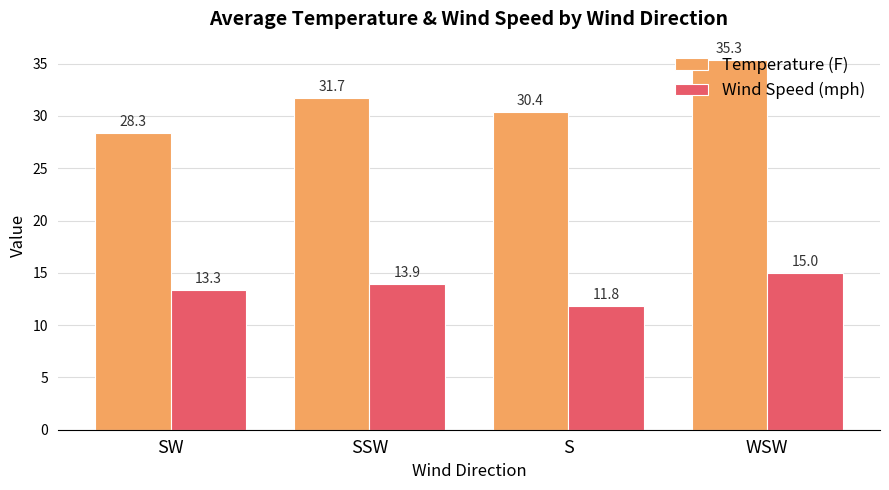

What is the difference between the maximum and second lowest values in the Wind Speed (mph) series?

1.7